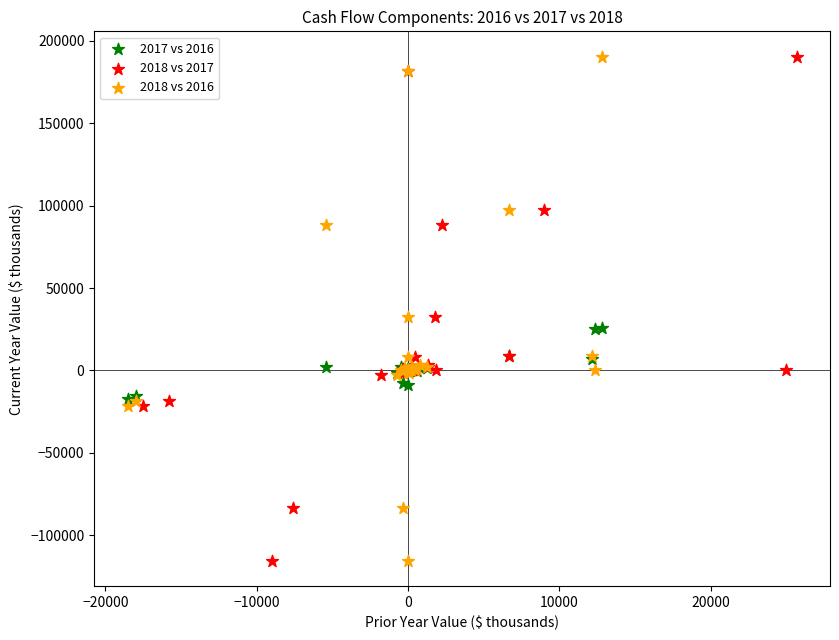

What are all the series names shown in the legend?

2017 vs 2016, 2018 vs 2017, 2018 vs 2016